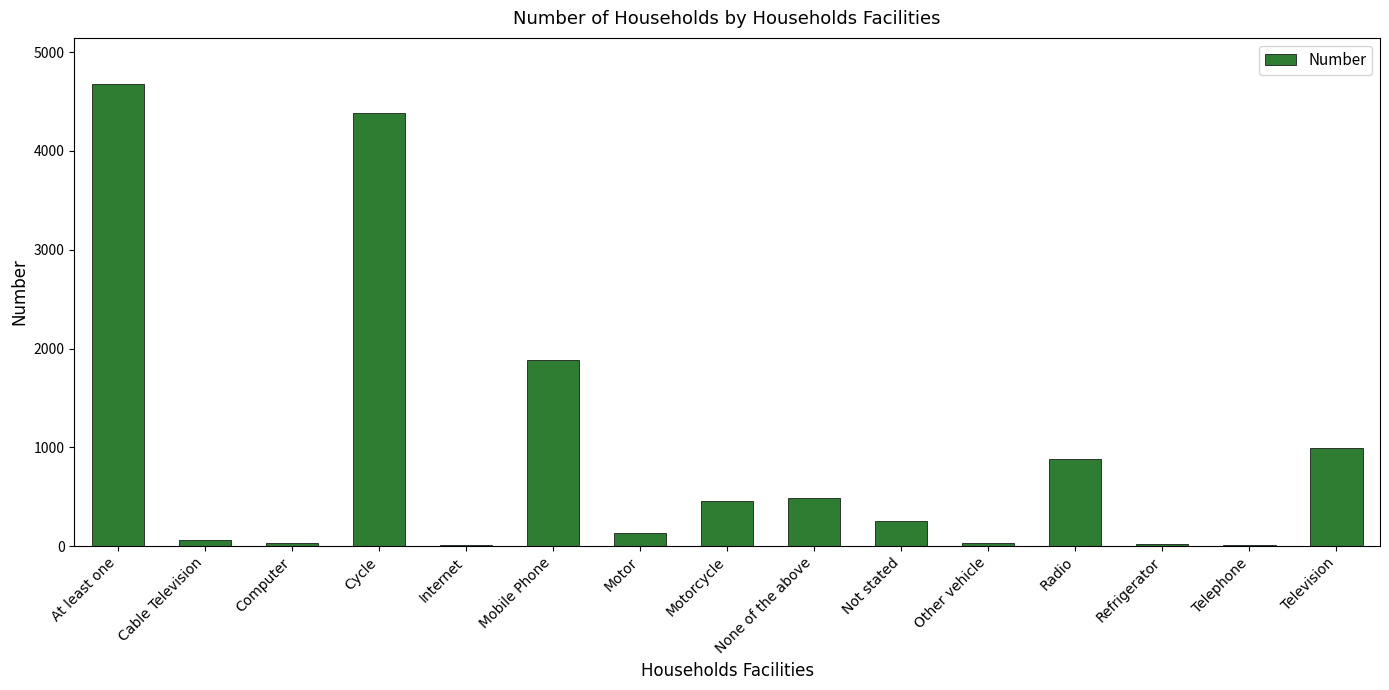

Which has a higher value, Radio or Computer?

Radio